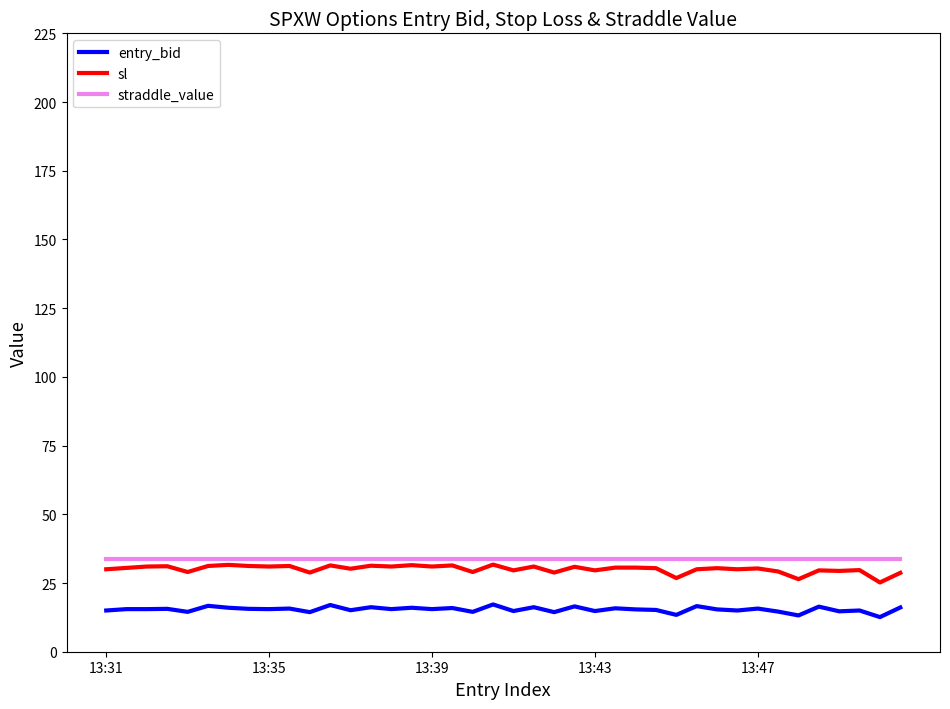

What is the smallest value displayed?

12.6